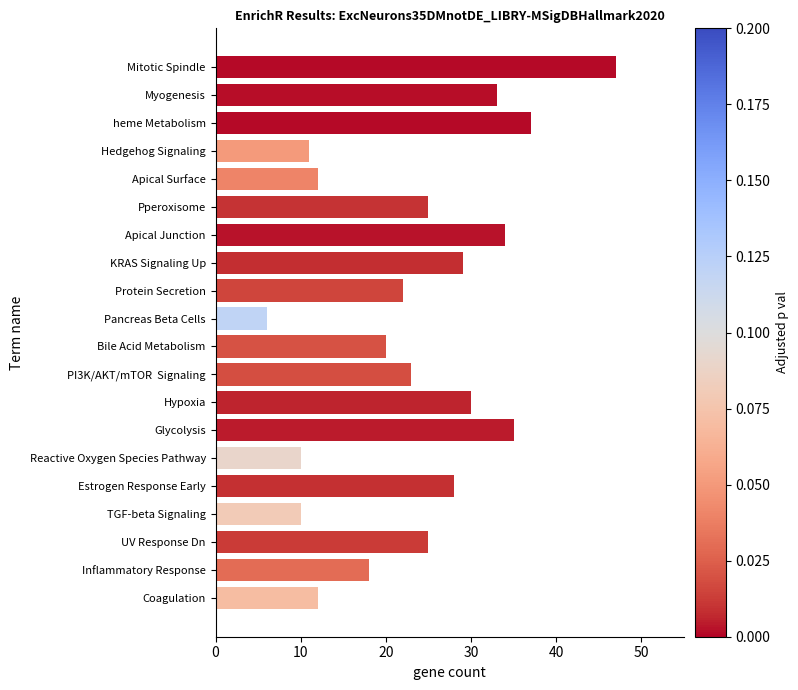

What is the average value?

23